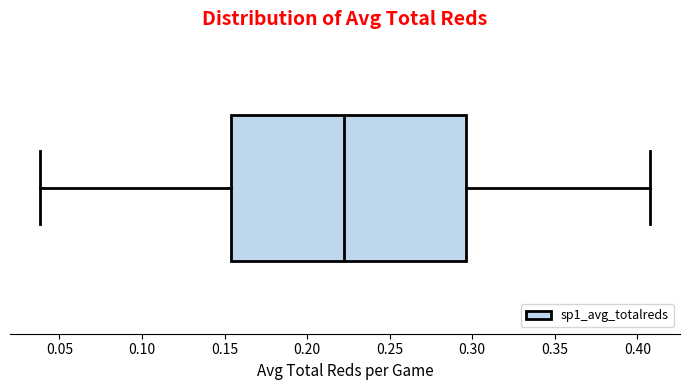

Where is the right edge of the box on the x-axis? The values are not printed on the chart, so give them approximately, as read against the axis.

0.295